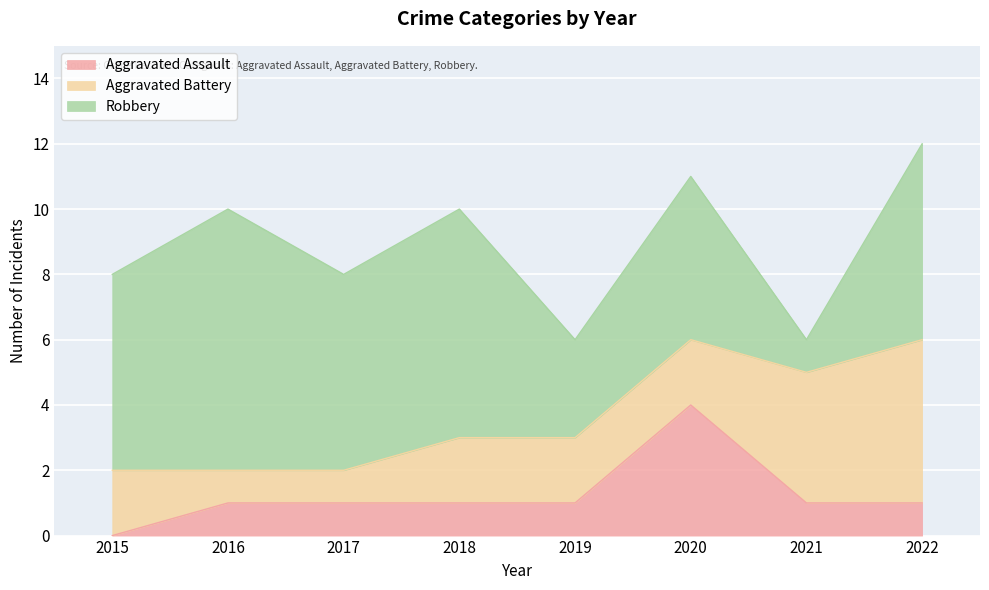

Does the chart display data point markers on the line(s)?

No